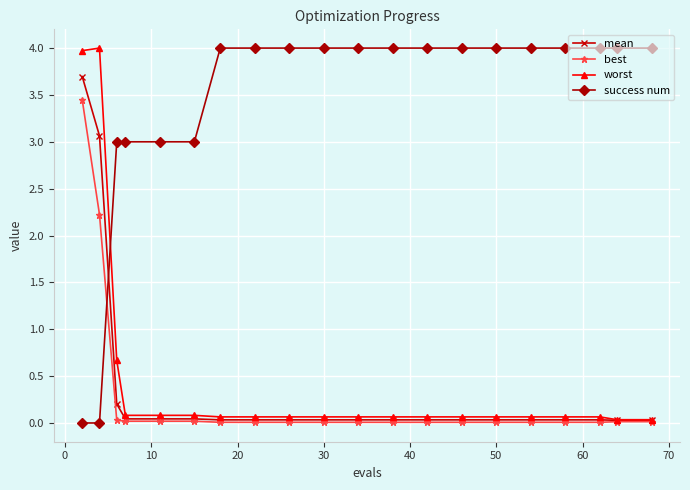

What is the value of the worst point at the 2nd from the left?

4.0